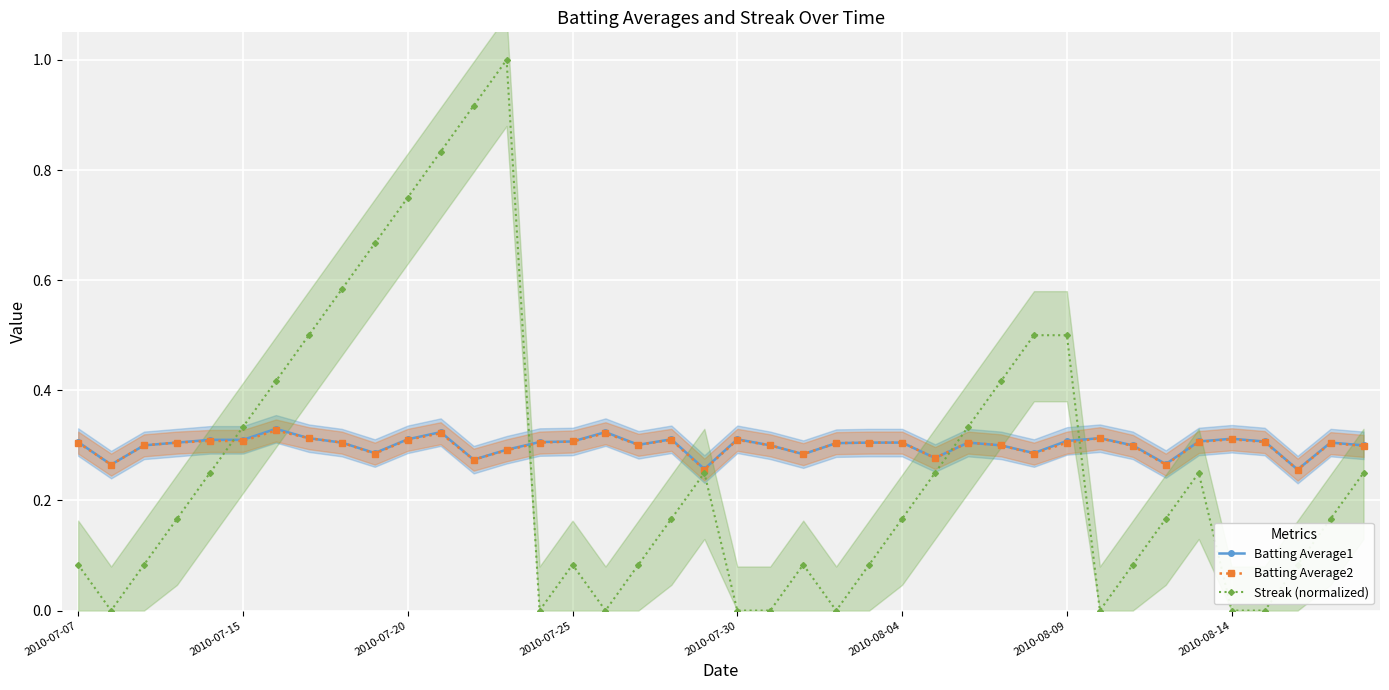

The Batting Average1 series shows 0.4 at 24. True or false?

False